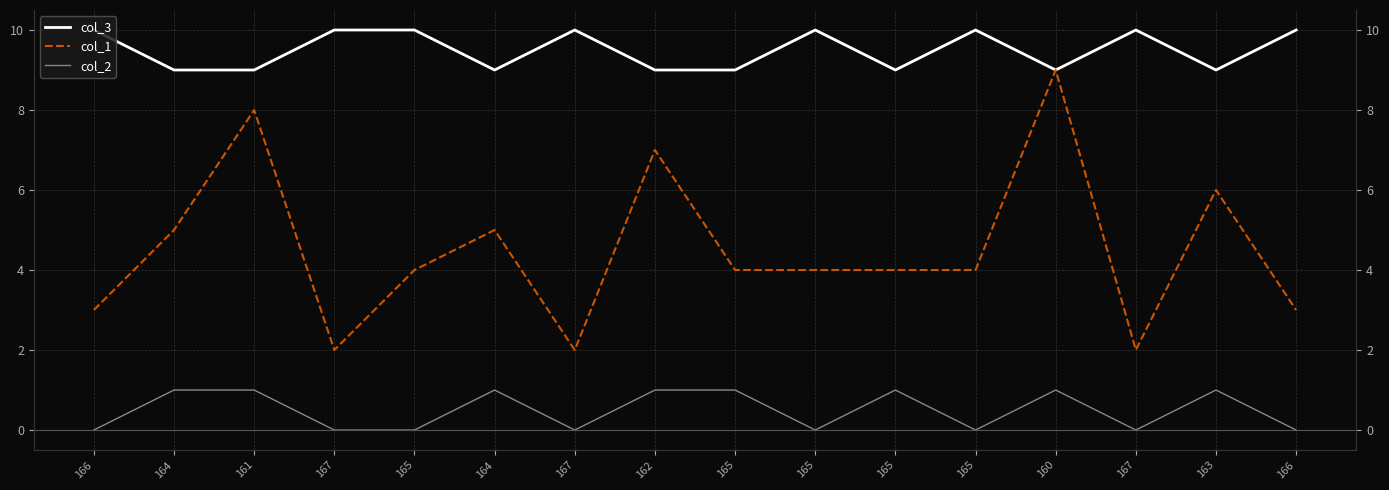

How many interior local valleys does the col_1 series have?

3